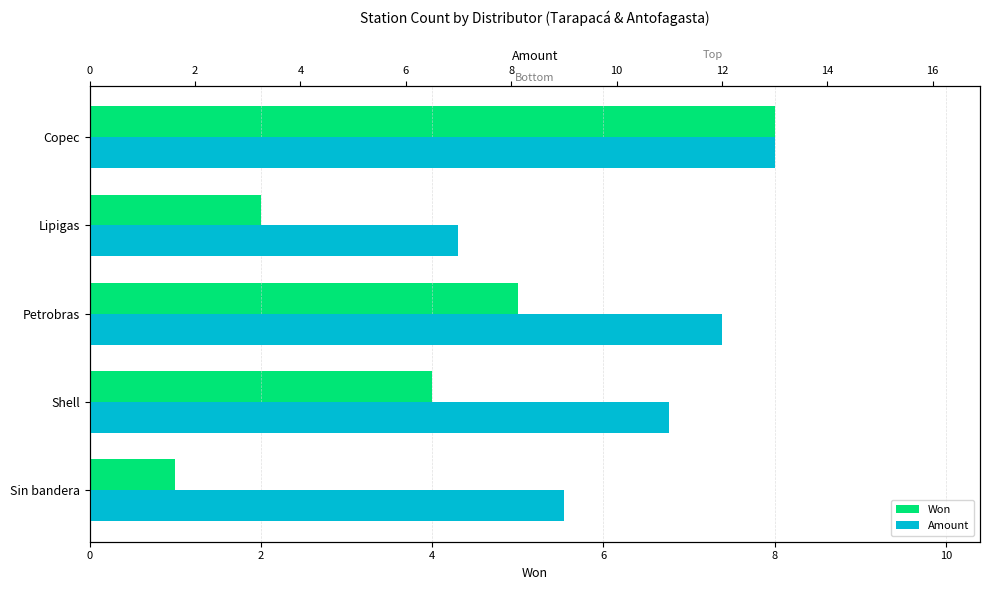

Are the bars grouped side by side (vs. stacked)?

Yes